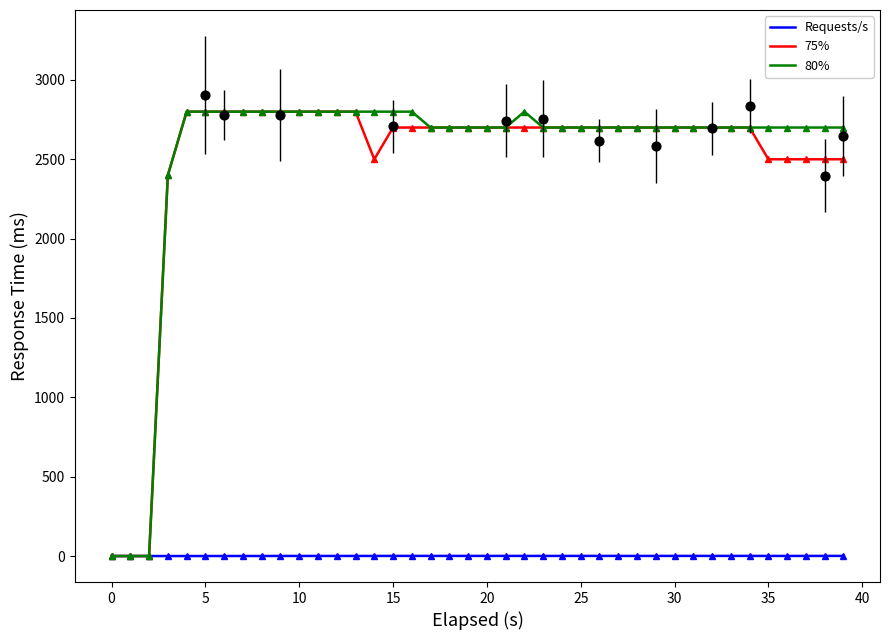

Is the value of 80% at 18 greater than the value of Requests/s at 13?

Yes